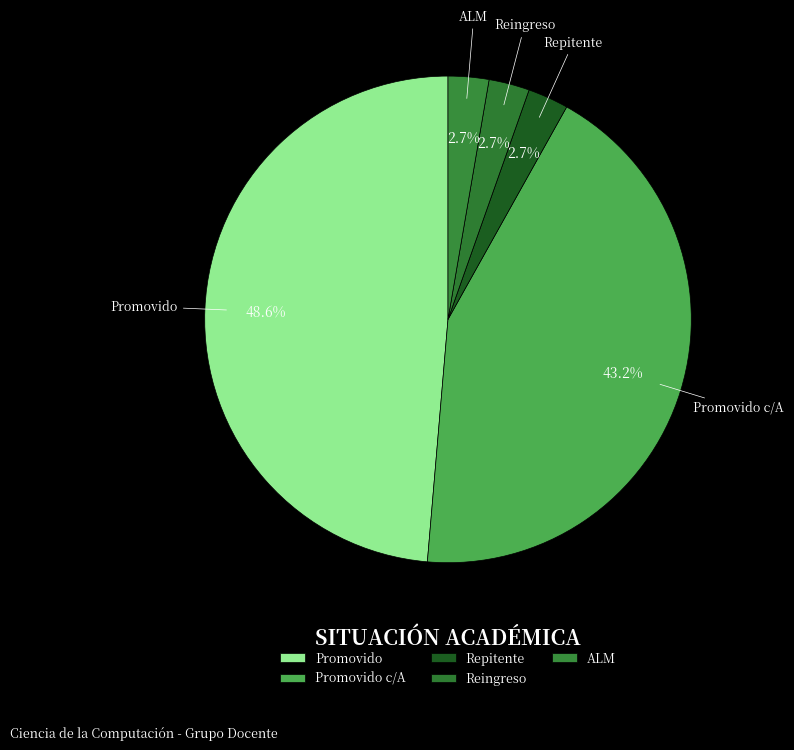

To the nearest percent, what is the combined percentage of Promovido c/A and ALM?

46%